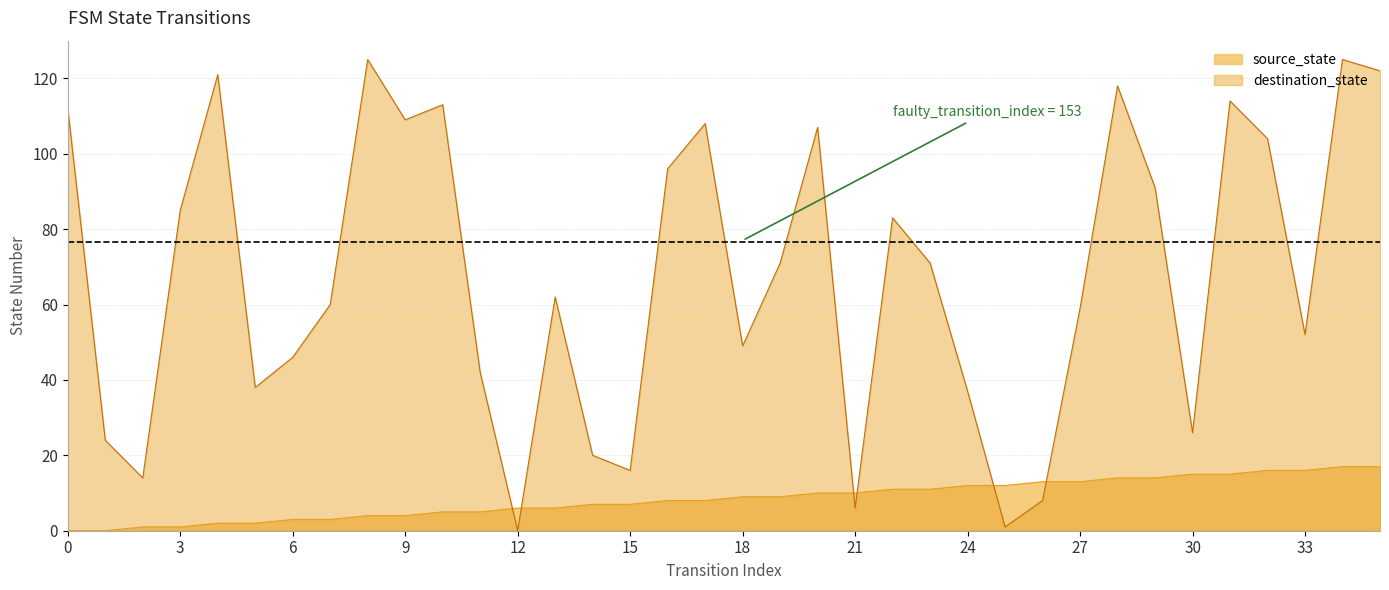

What is the value of the source_state point at the 13th from the left?

6